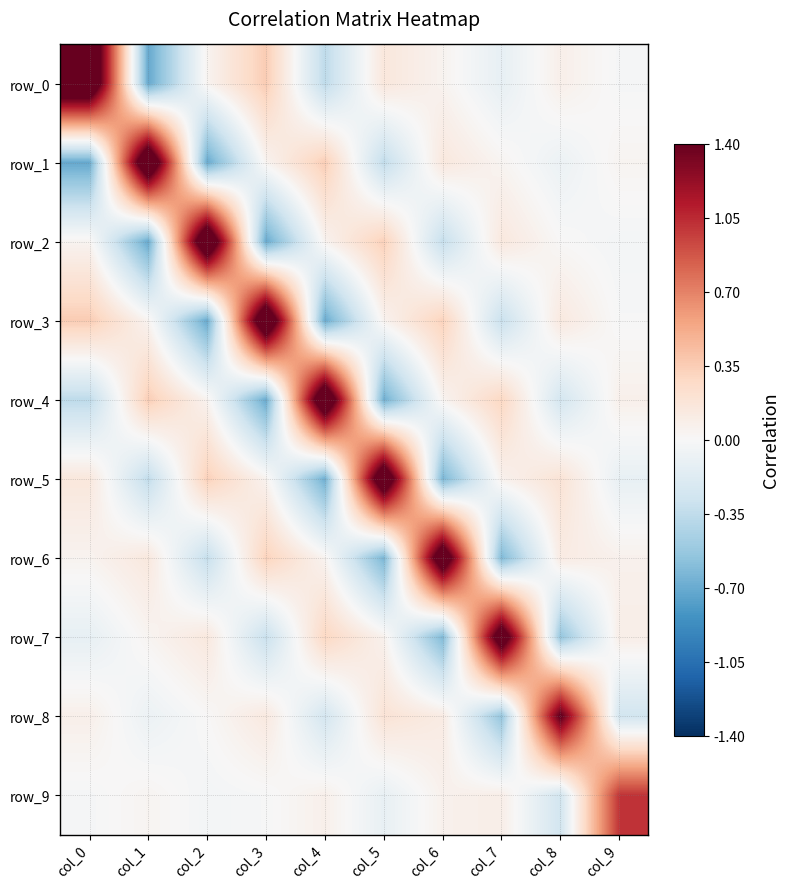

The value of row_7 at col_0 is -0.0. True or false?

False